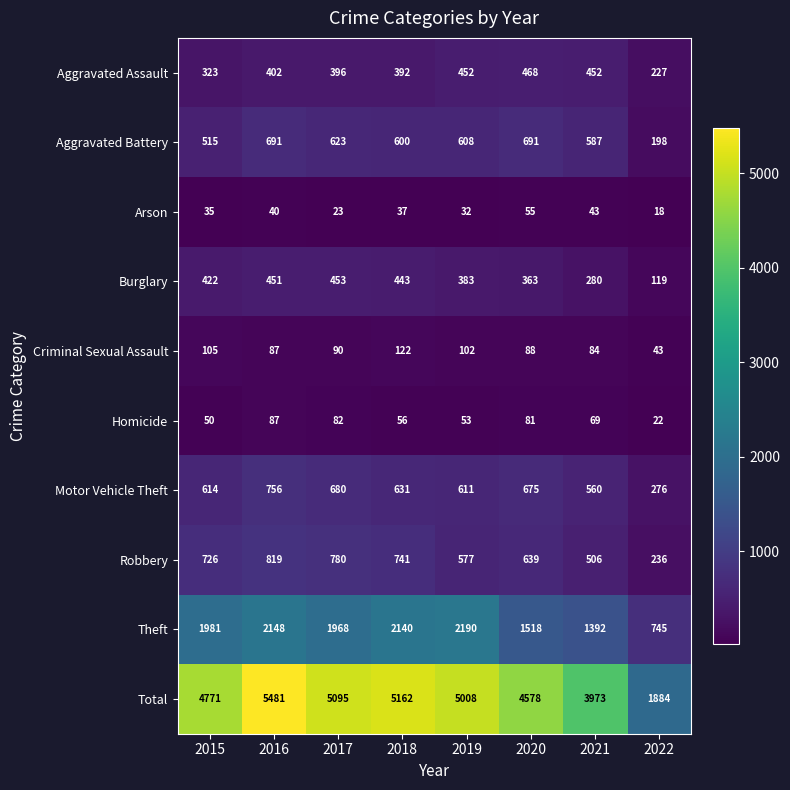

Which series changed the most between 2018 and 2020?

Theft